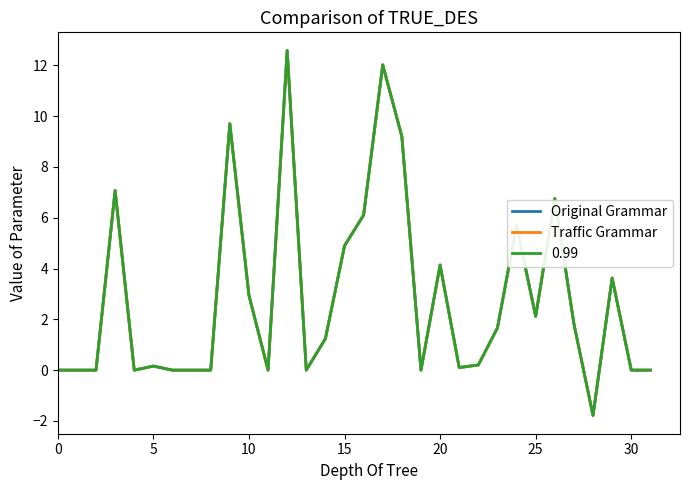

What is the sum of all Original Grammar values?

90.3